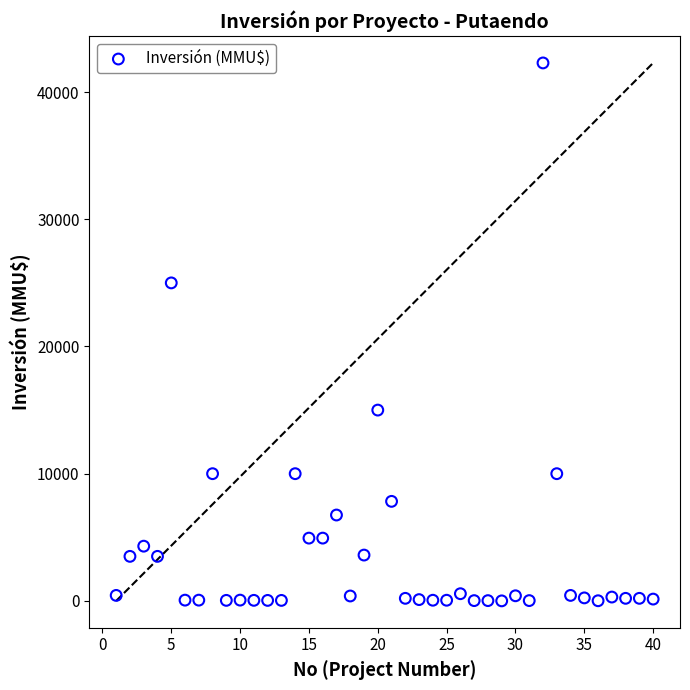

What Y value in the scatter plot is closest to 21147?

25000